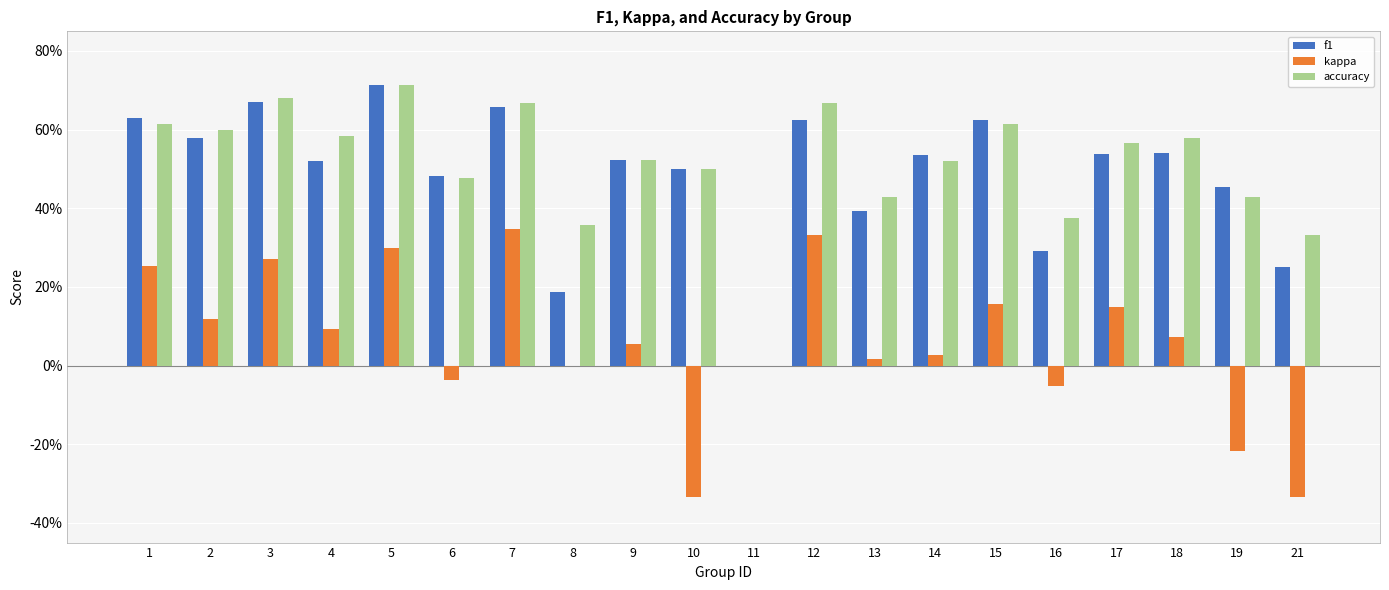

What are all the series names shown in the legend?

f1, kappa, accuracy